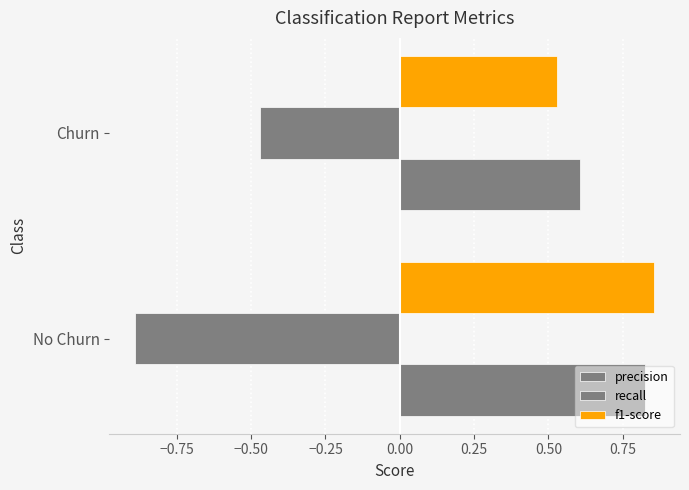

Reading left to right, list all the values displayed in this chart.

precision: 0.8	0.6
recall: -0.9	-0.5
f1-score: 0.9	0.5